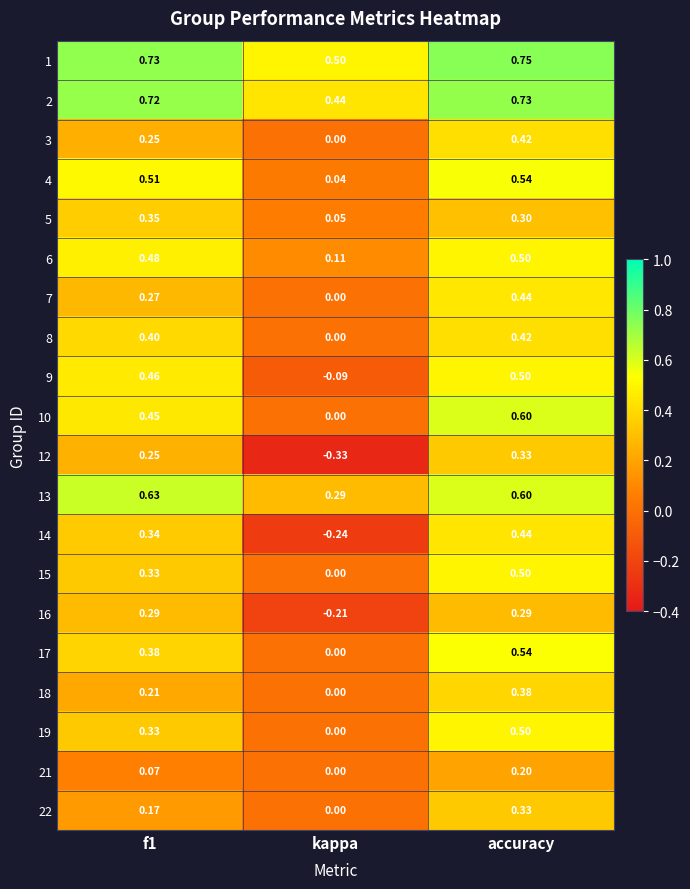

Which series changed the most between kappa and accuracy?

14